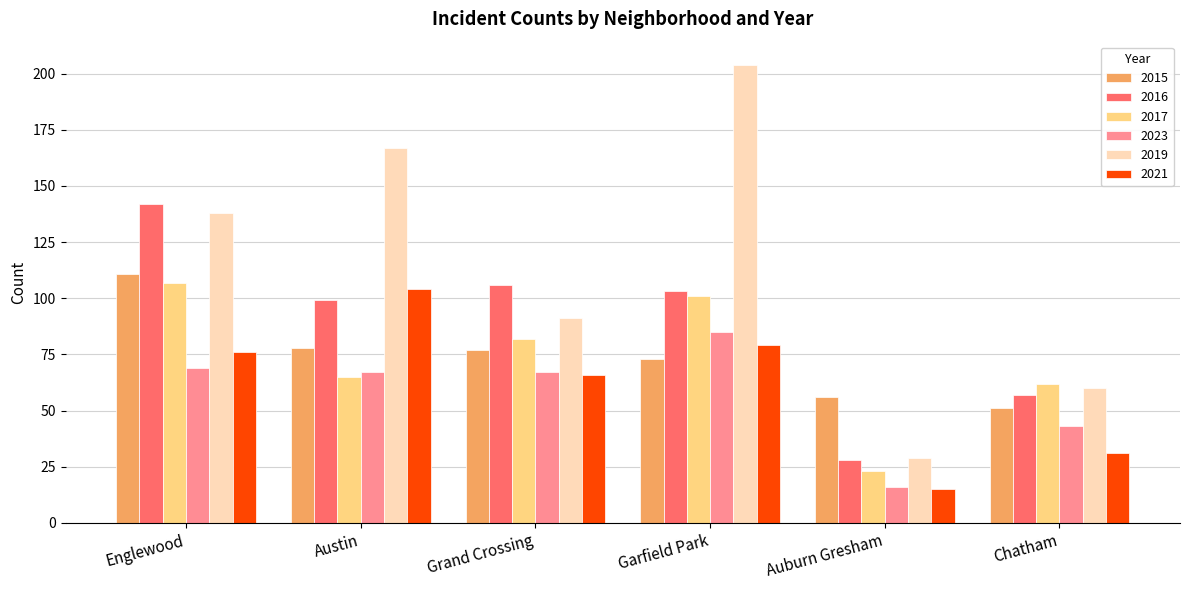

What is the total value across all series at Garfield Park?

645